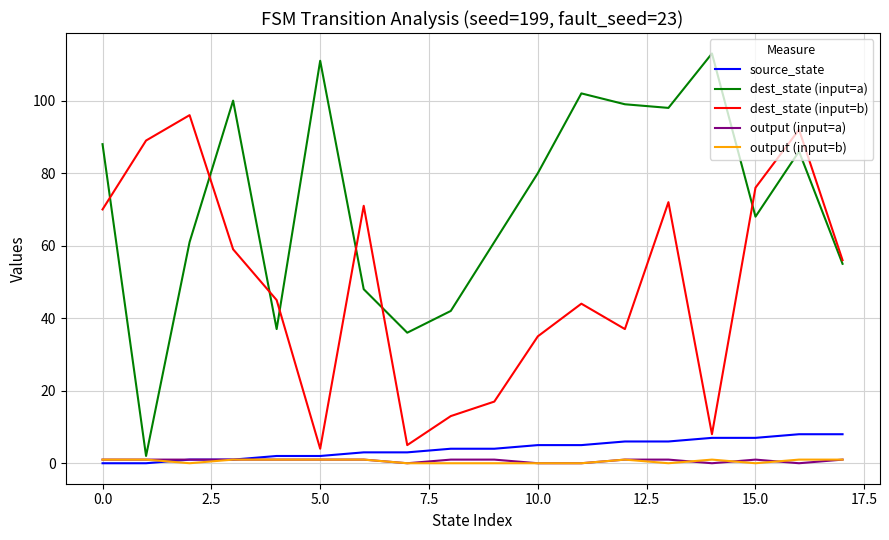

Which series has the largest total across all categories?

dest_state (input=a)